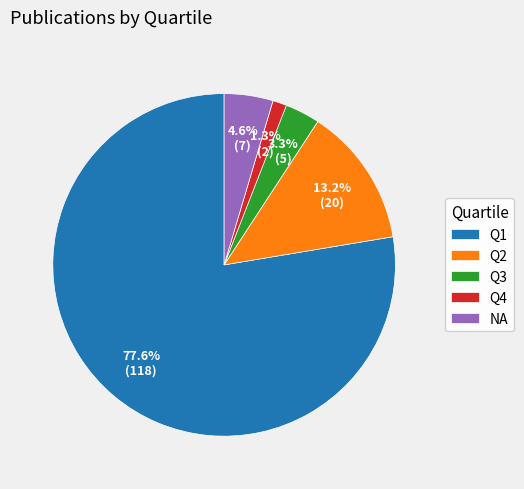

Is Q3 the majority of the pie?

No